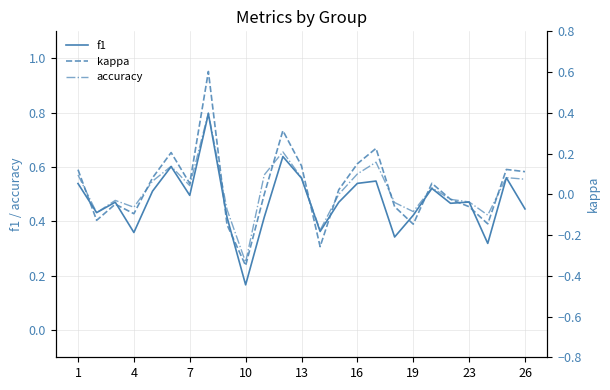

True or false: f1 has a value of 0.8 at 26.

False